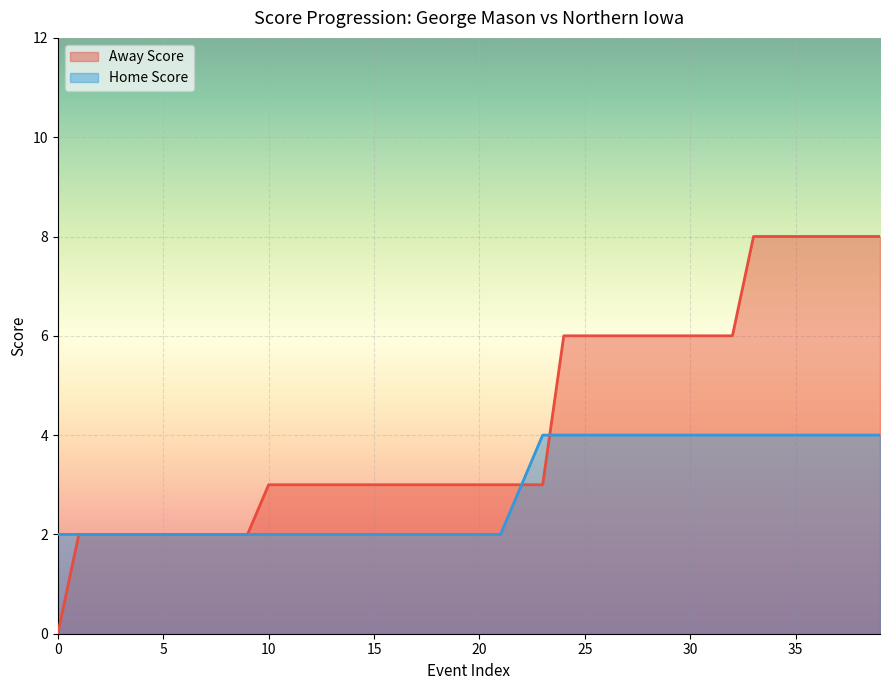

How many intersections are there between Home Score and Away Score?

1